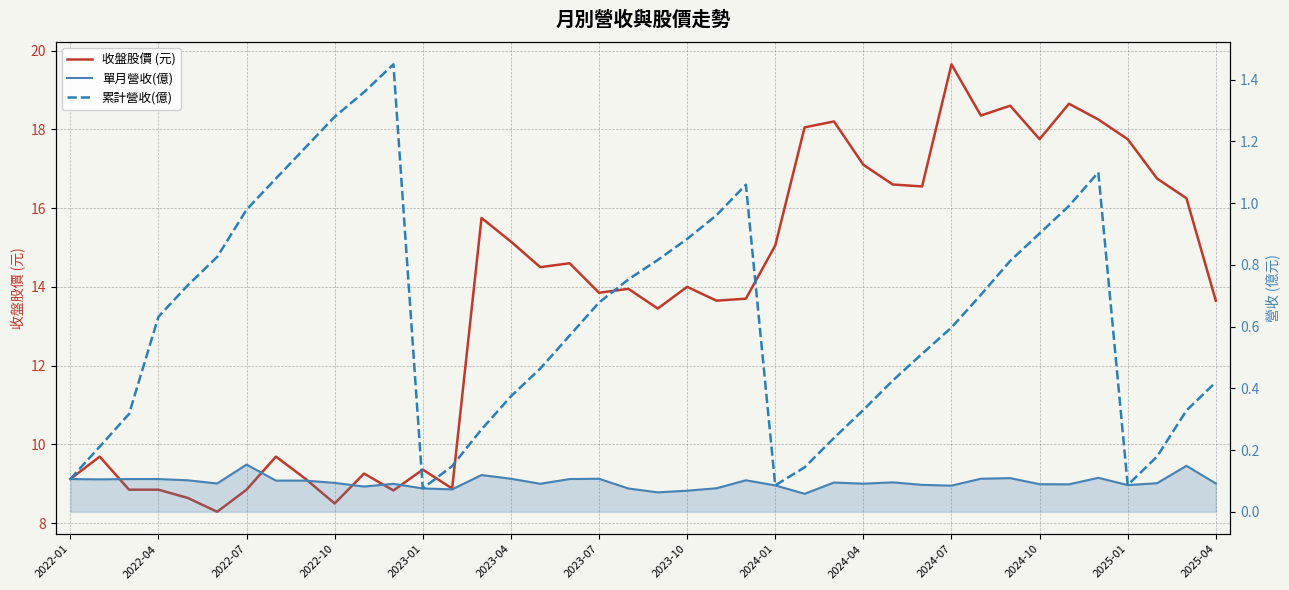

How many interior local valleys does the 收盤股價 (元) series have?

11